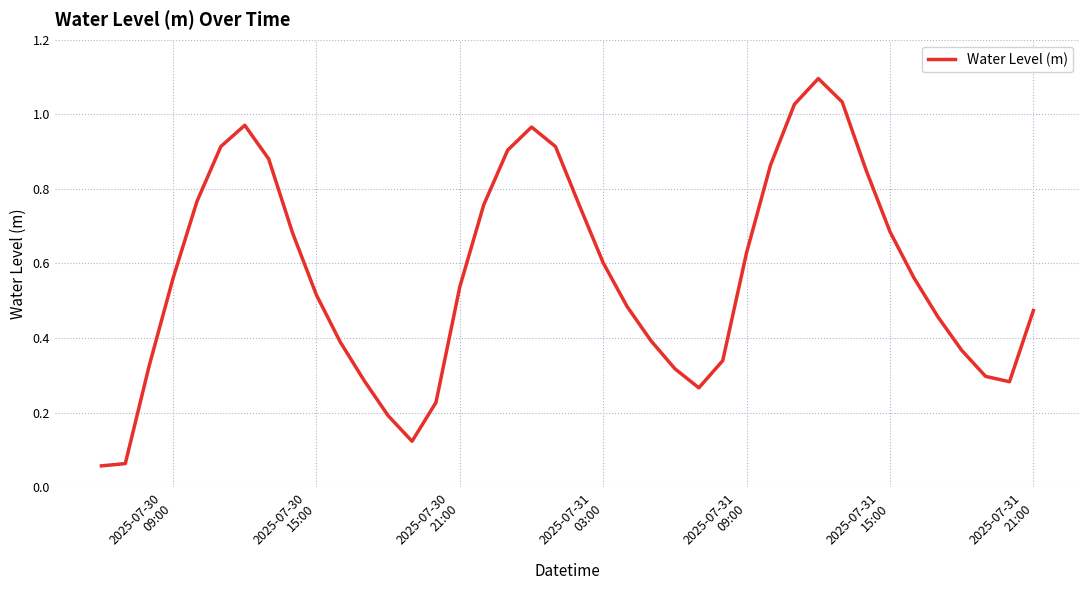

What is the greatest value displayed?

1.1